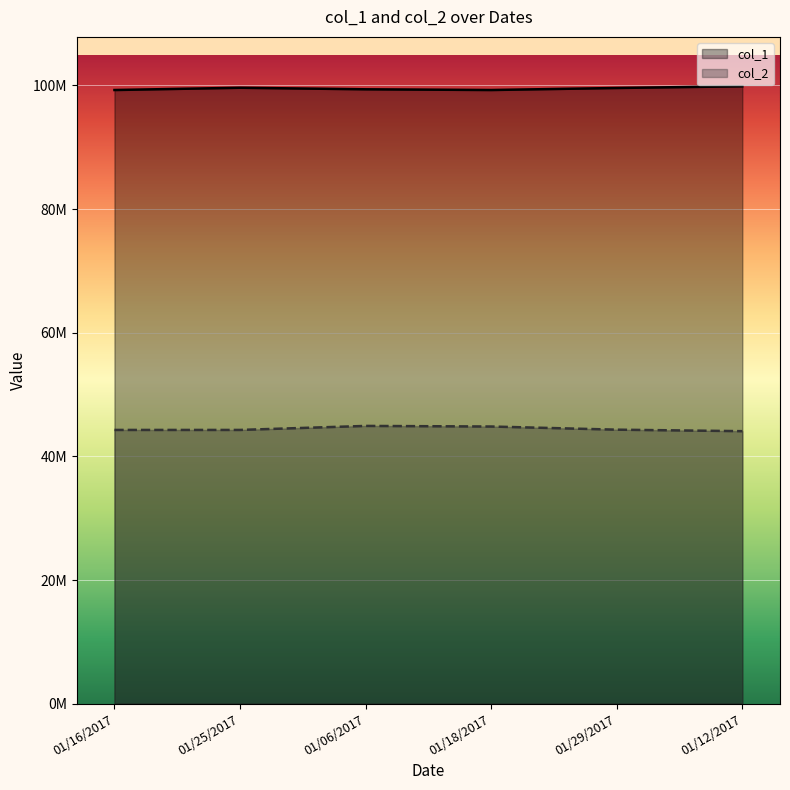

What is the lowest value of the col_2 series?

44077293